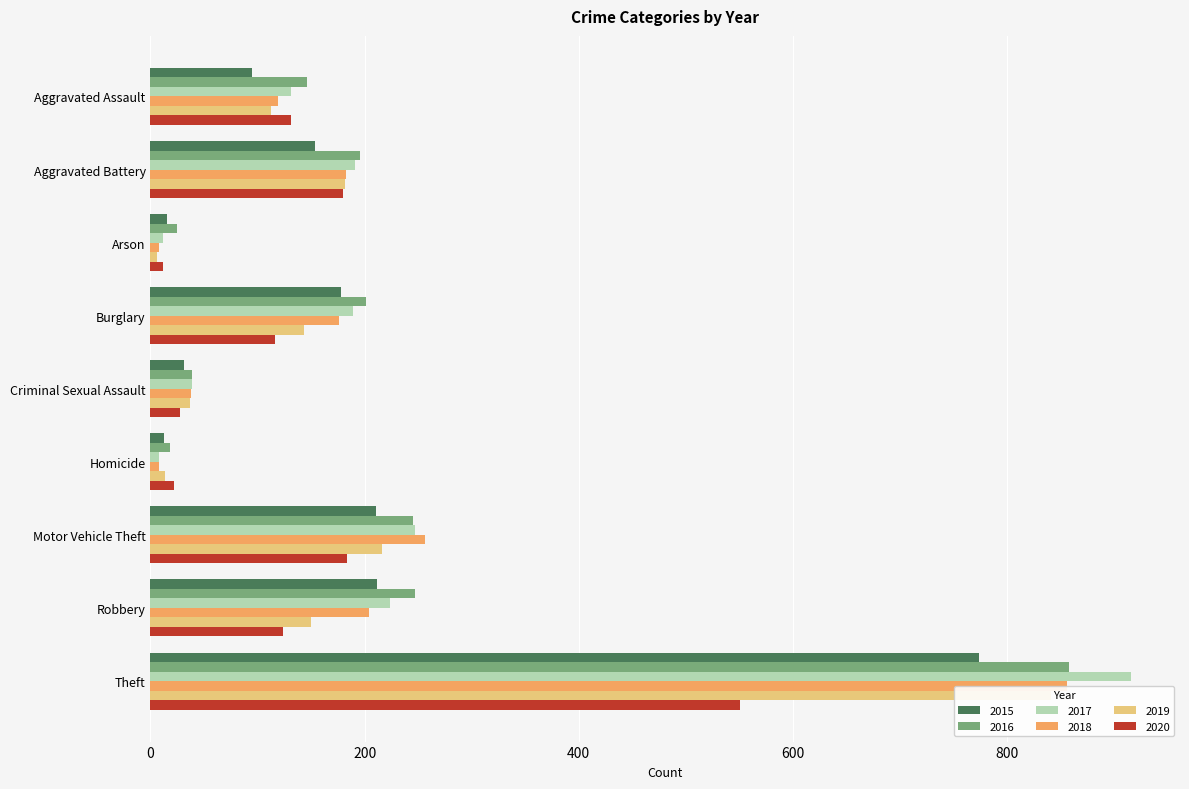

Rank the series by their maximum value, from lowest to highest.

2020, 2015, 2019, 2018, 2016, 2017